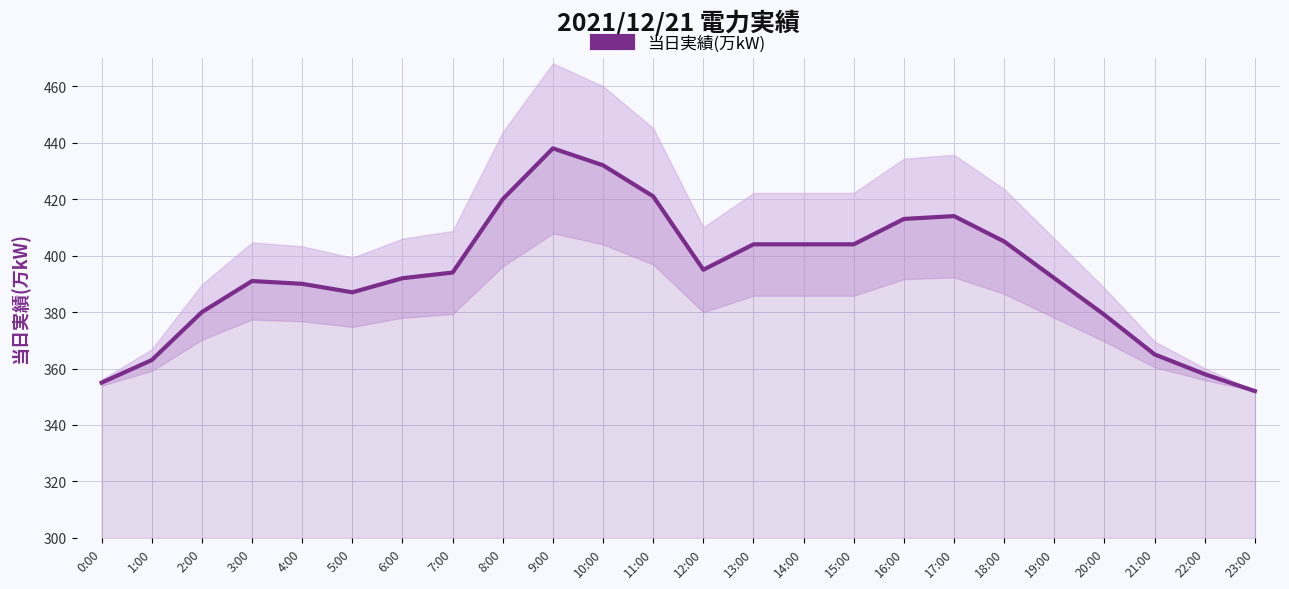

The value at 14:00 is 404. True or false?

True